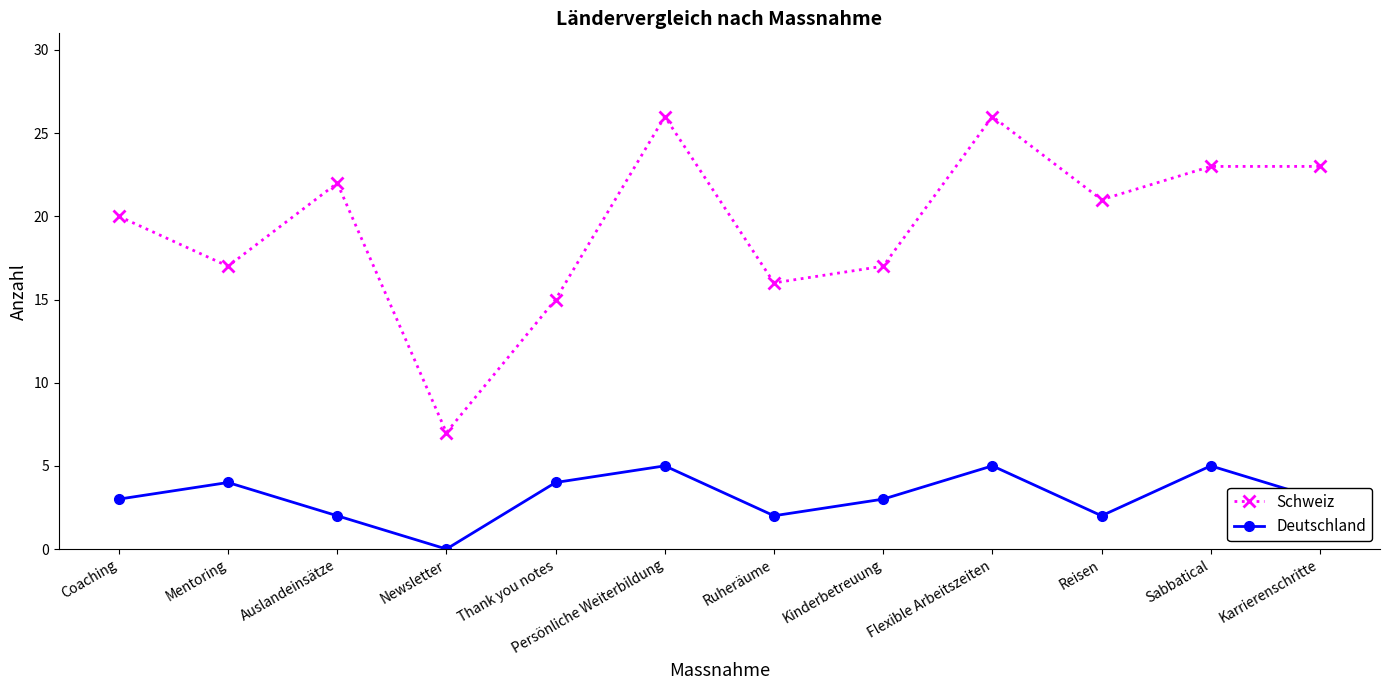

Rank the series at Flexible Arbeitszeiten from highest to lowest value.

Schweiz, Deutschland